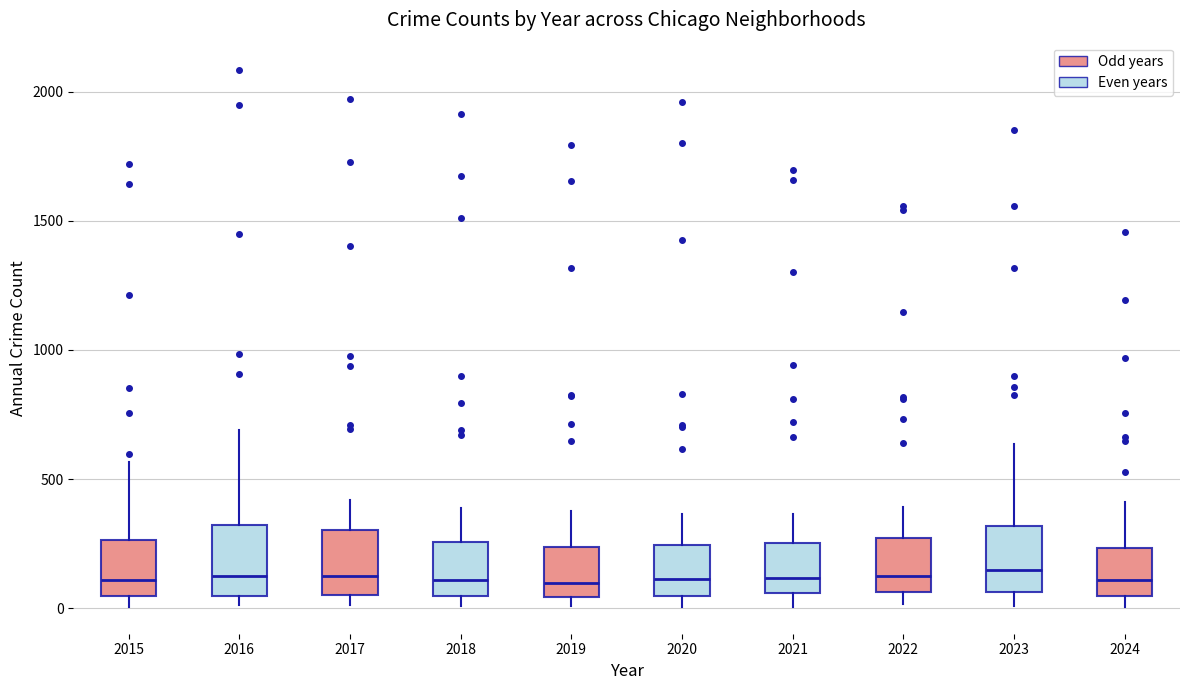

Reading left to right, read every box against the y-axis: the position of its median line, the range the box covers, and the ends of its whiskers. The values are not printed on the chart, so give them approximately, as read against the axis.

2015: median 100, box 50 to 250, whiskers 0 to 550
2016: median 150, box 50 to 300, whiskers 0 to 700
2017: median 100, box 50 to 300, whiskers 0 to 400
2018: median 100, box 50 to 250, whiskers 0 to 400
2019: median 100, box 50 to 250, whiskers 0 to 400
2020: median 100, box 50 to 250, whiskers 0 to 350
2021: median 100, box 50 to 250, whiskers 0 to 350
2022: median 100, box 50 to 250, whiskers 0 to 400
2023: median 150, box 50 to 300, whiskers 0 to 650
2024: median 100, box 50 to 250, whiskers 0 to 400